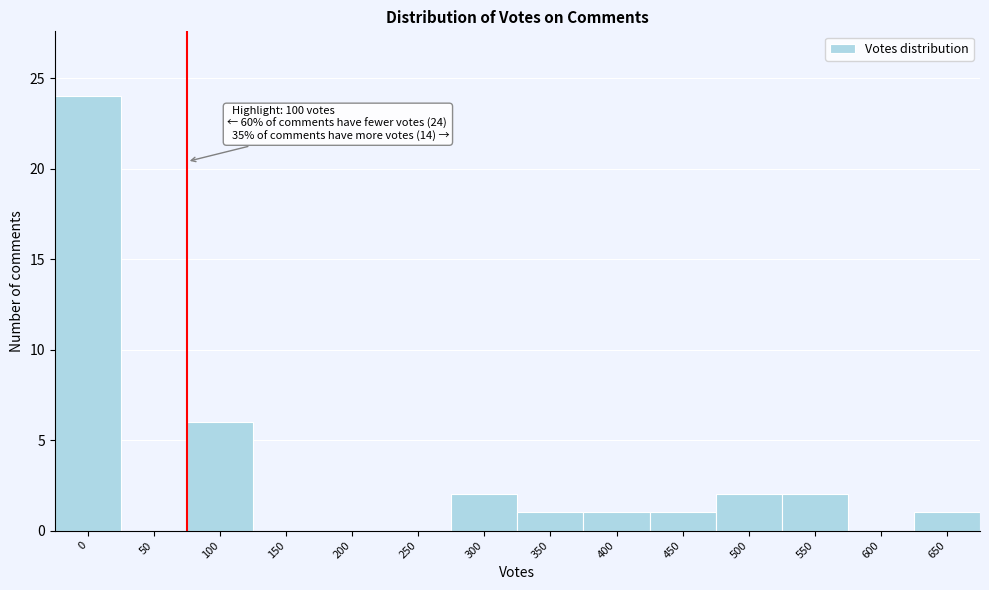

Reading left to right, list all the values displayed in this chart.

0=24	50=0	100=6	150=0	200=0	250=0	300=2	350=1	400=1	450=1	500=2	550=2	600=0	650=1